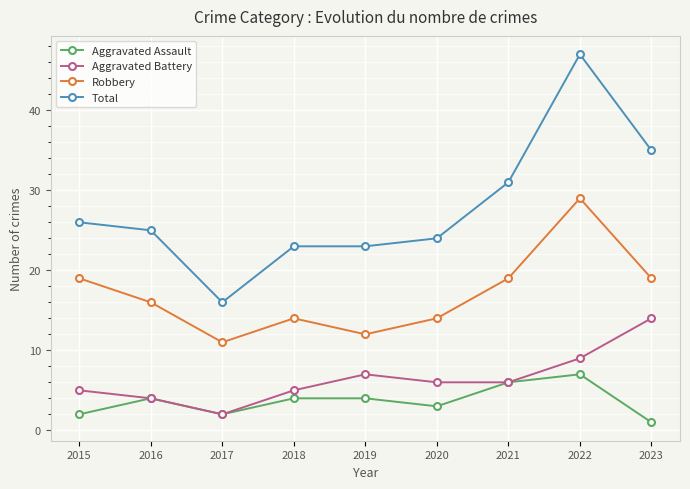

Rank the series by their maximum value, from highest to lowest.

Total, Robbery, Aggravated Battery, Aggravated Assault